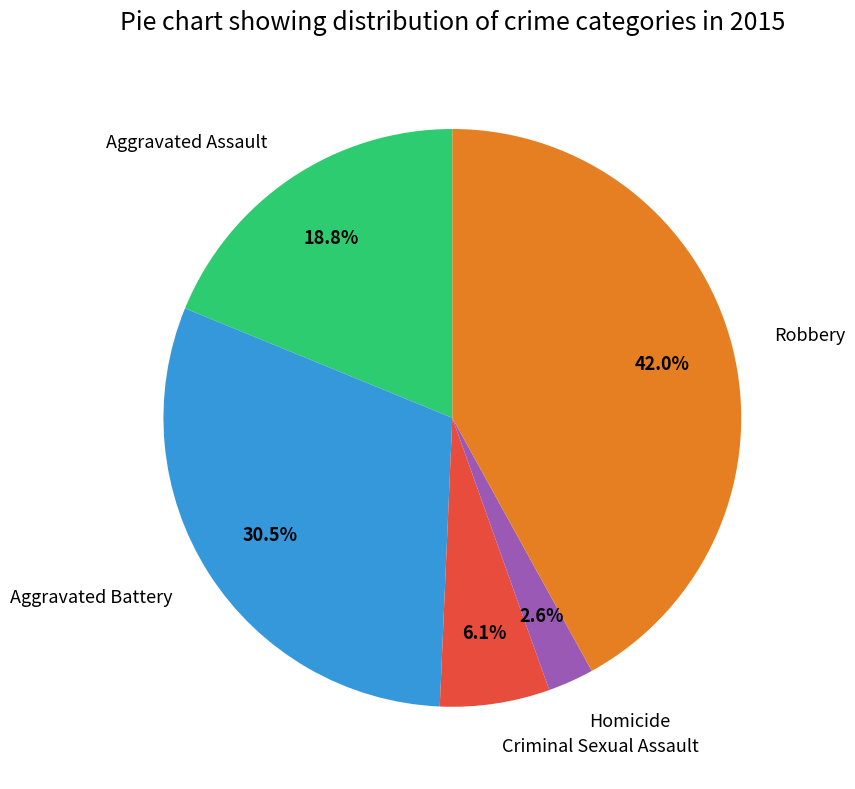

Does any single category account for the majority?

No